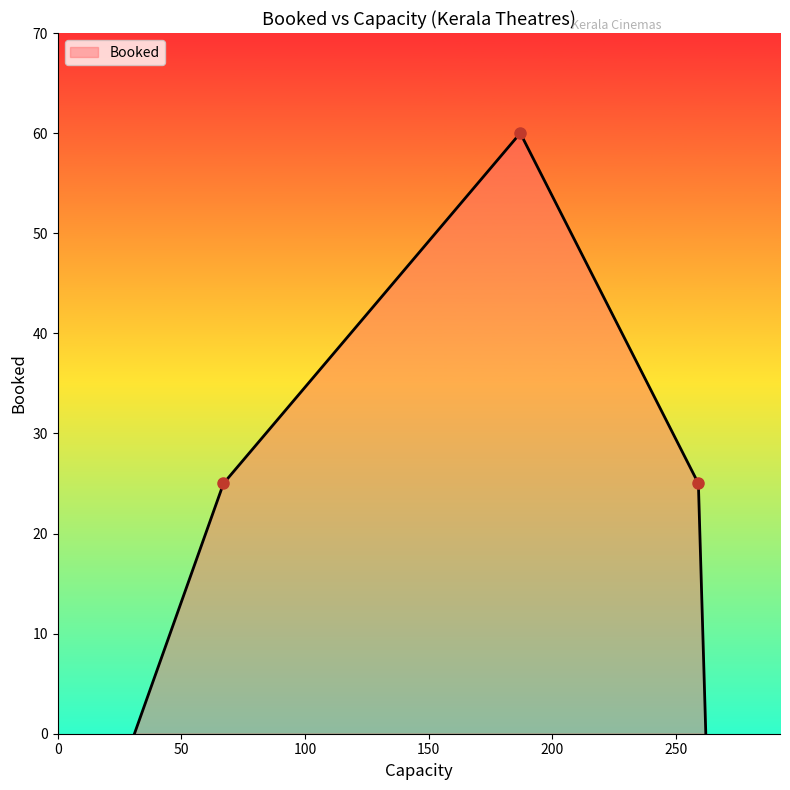

Count the number of categories in the chart.

5